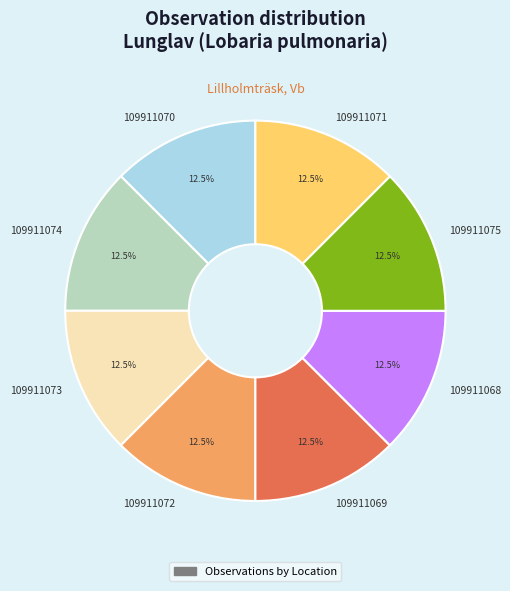

Combined, do 109911071 and 109911074 account for over 50%?

No